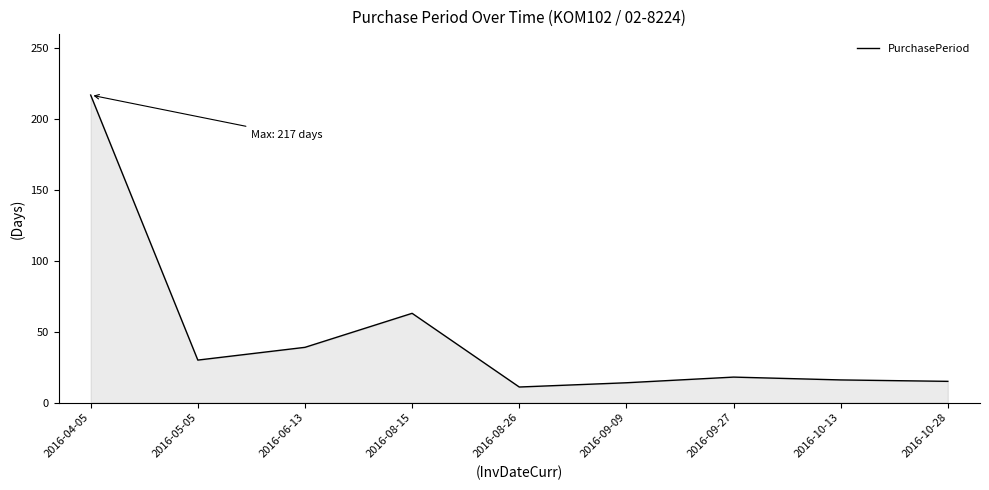

Where is the data nearest to the value 114?

2016-08-15